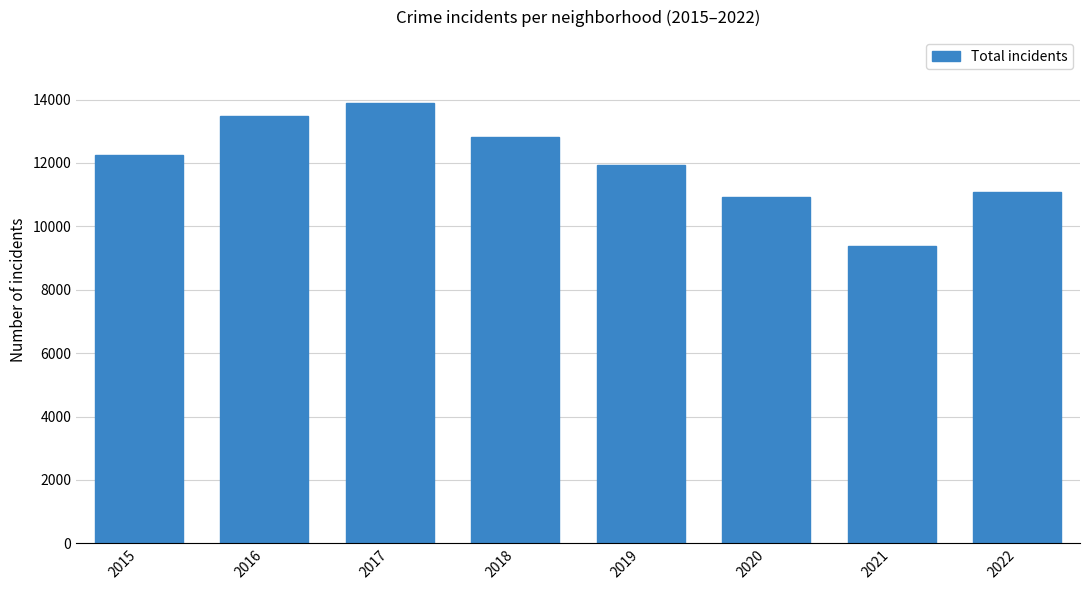

Reading left to right, what are all the values shown in this chart?

12259	13484	13888	12821	11925	10922	9365	11081